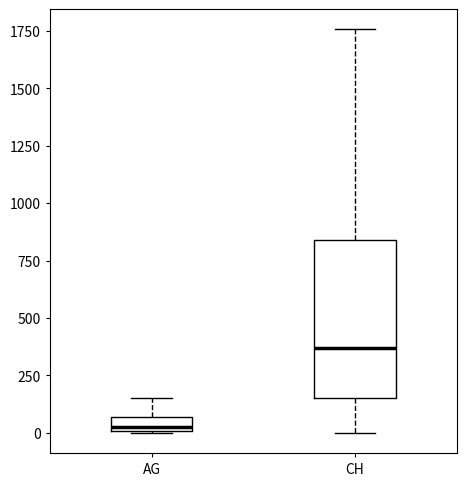

Where does the upper whisker of the box for CH end on the y-axis? The values are not printed on the chart, so give them approximately, as read against the axis.

1750